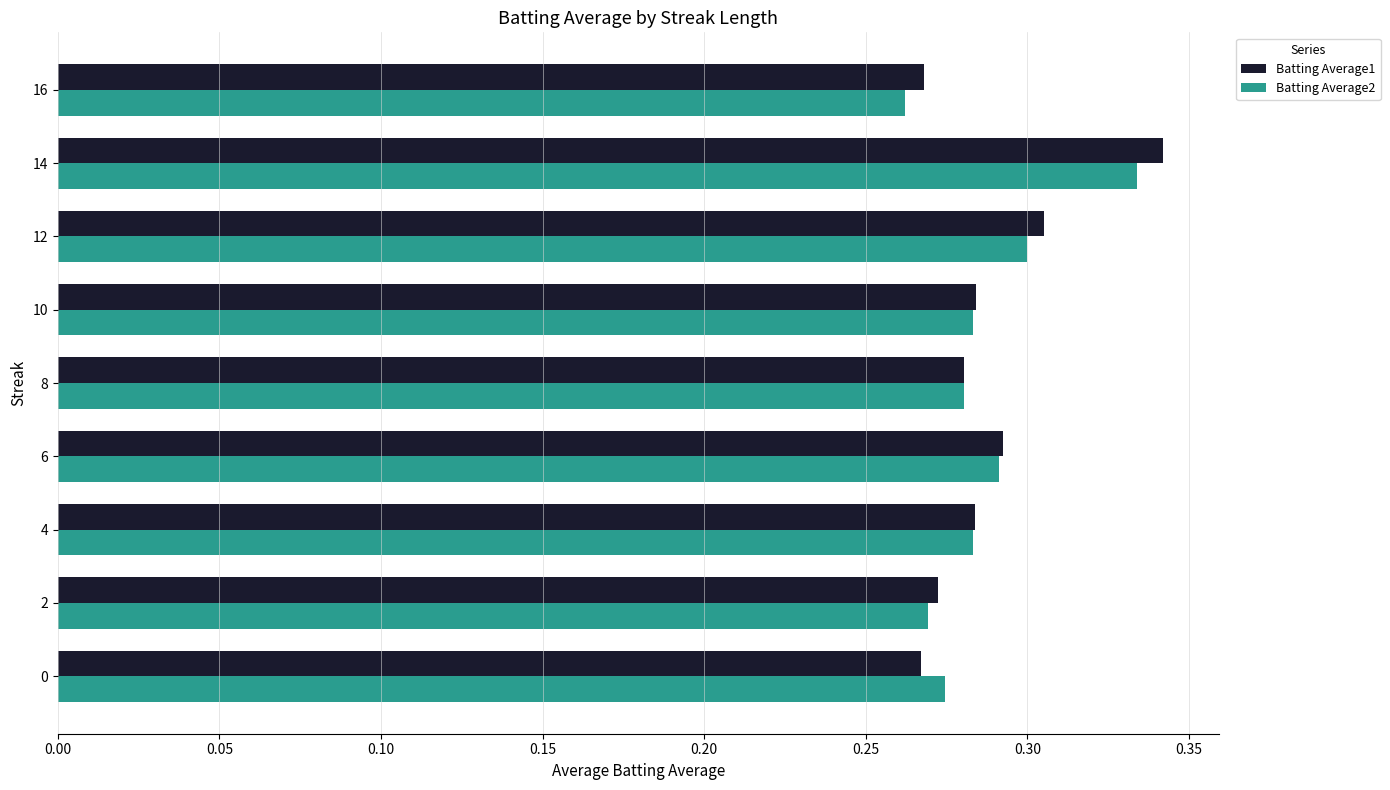

What is the sum of all Batting Average1 values?

2.6